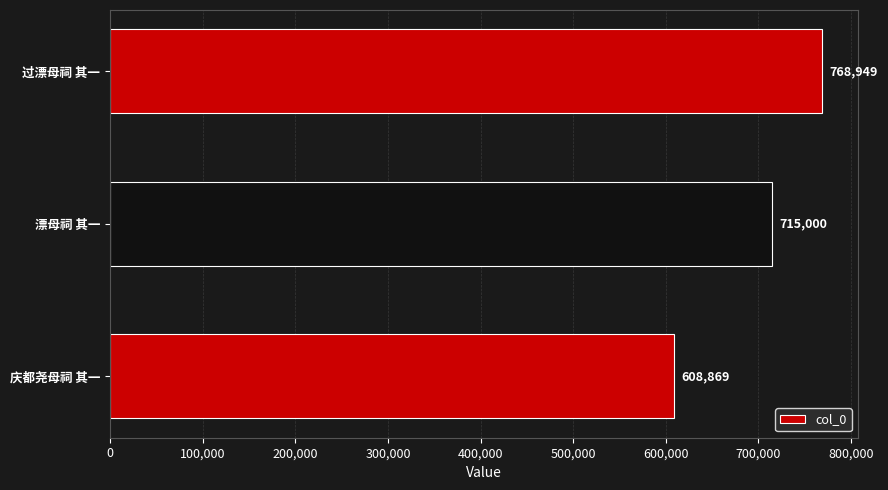

Rank the categories by value from lowest to highest.

庆都尧母祠 其一, 漂母祠 其一, 过漂母祠 其一